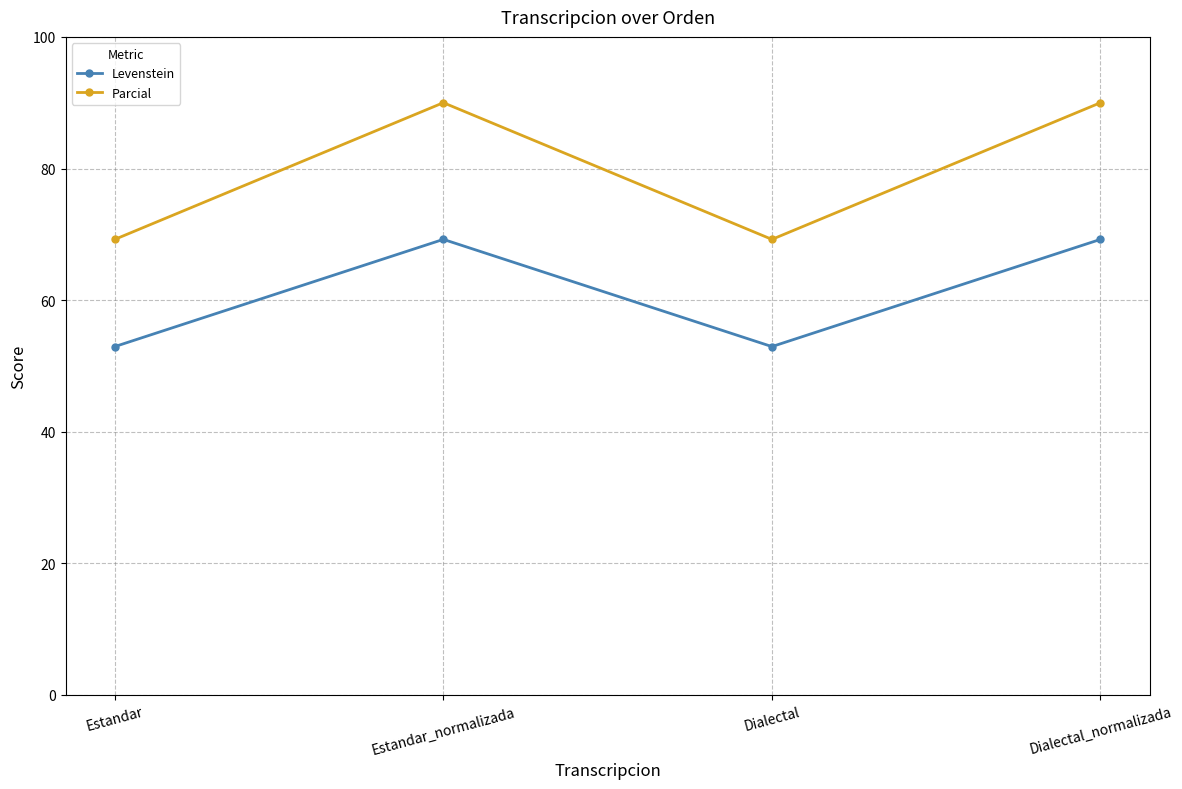

Which series has the largest total across all categories?

Parcial